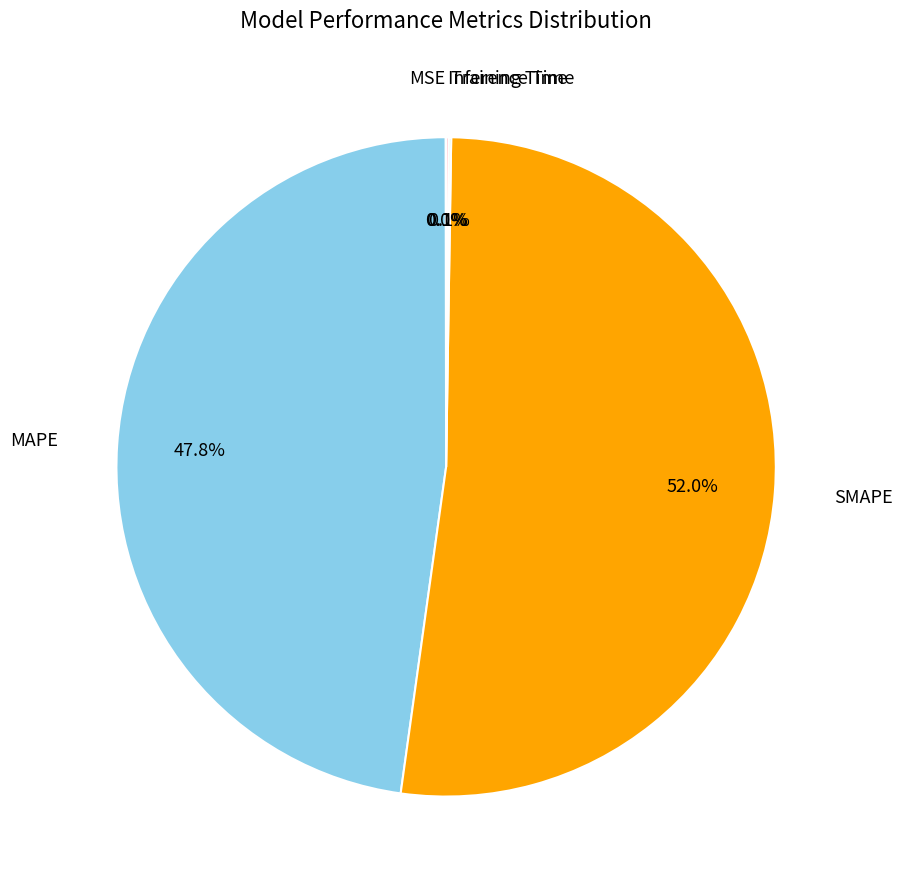

Is there a majority slice in this chart?

Yes